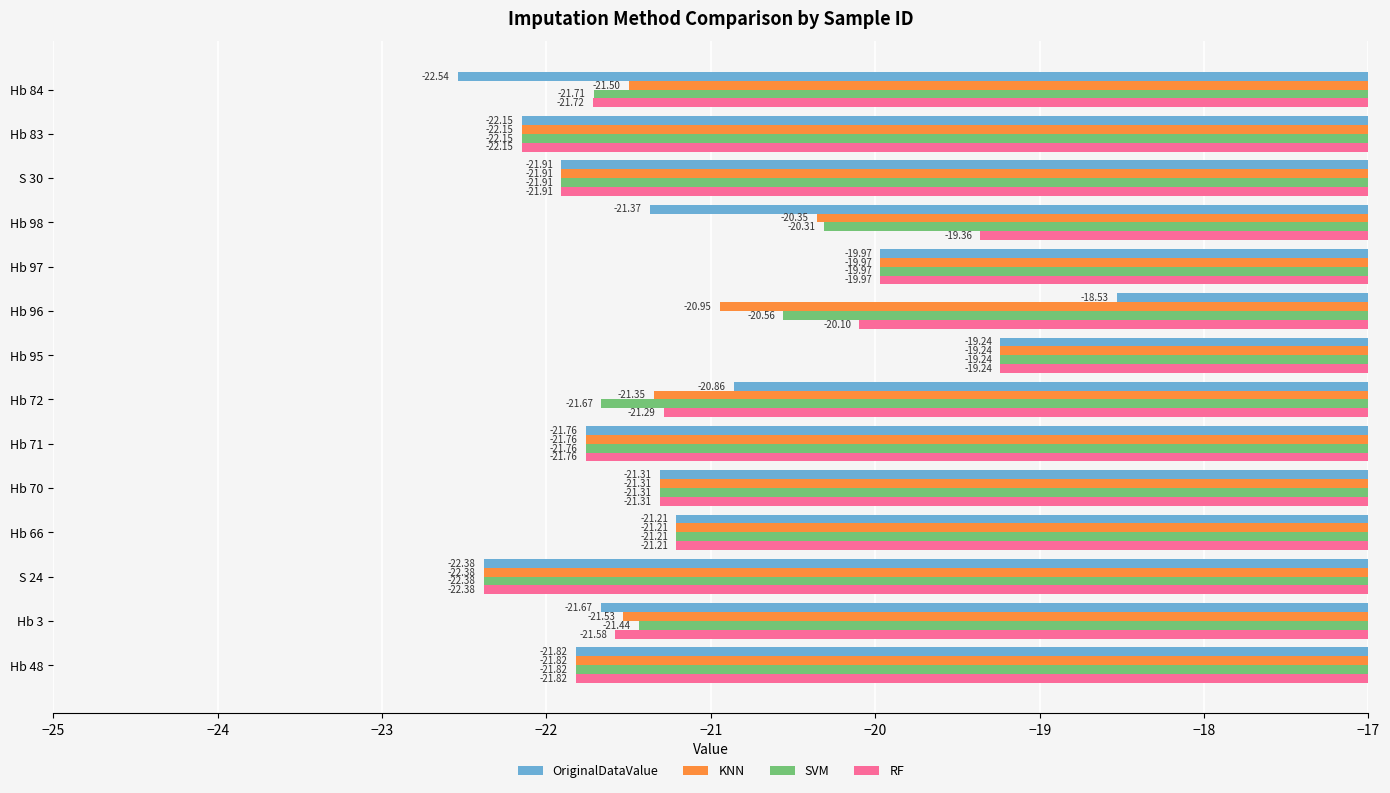

What is the highest value of the KNN series?

-19.2